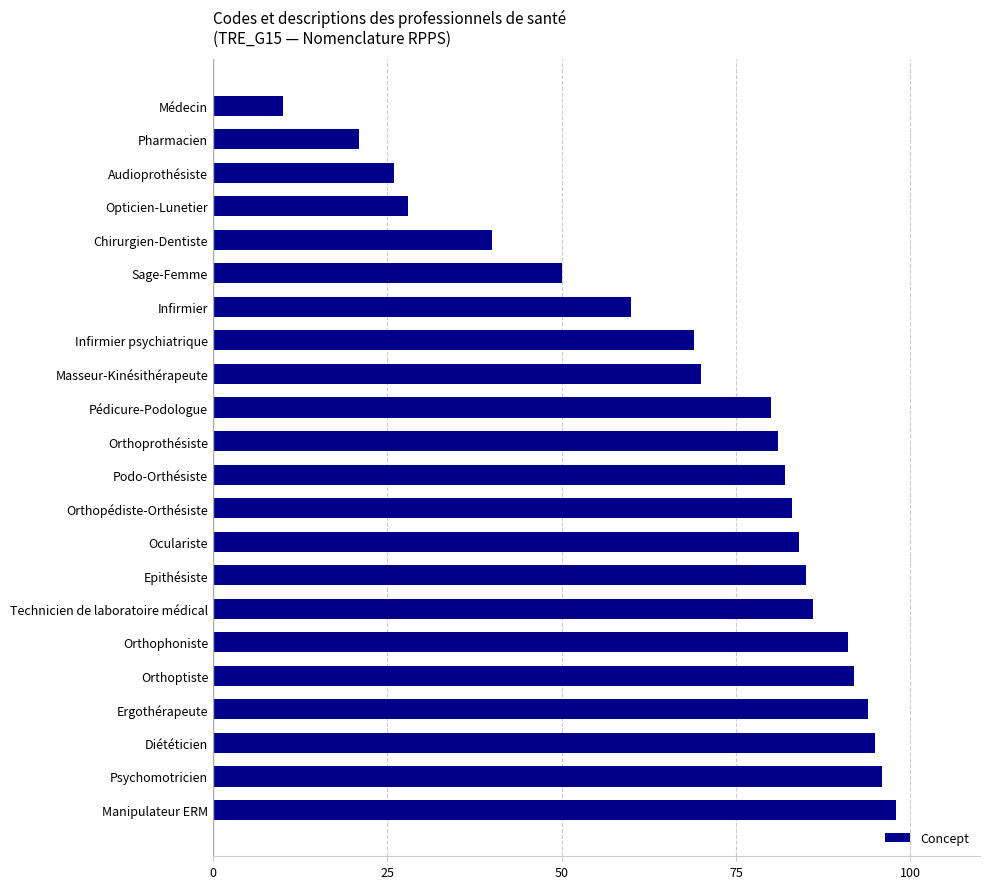

Reading top to bottom, list all the values displayed in this chart.

10	21	26	28	40	50	60	69	70	80	81	82	83	84	85	86	91	92	94	95	96	98